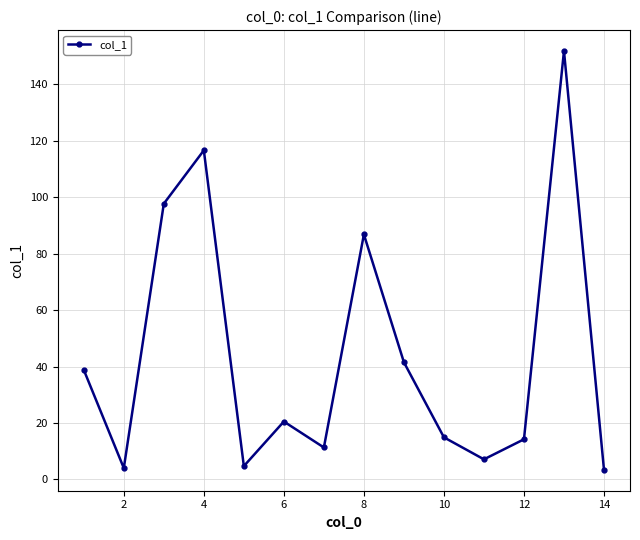

What is the greatest value displayed?

151.8